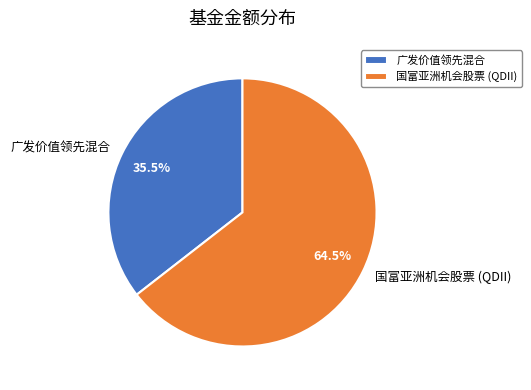

What is the largest slice in the pie chart?

国富亚洲机会股票 (QDII)